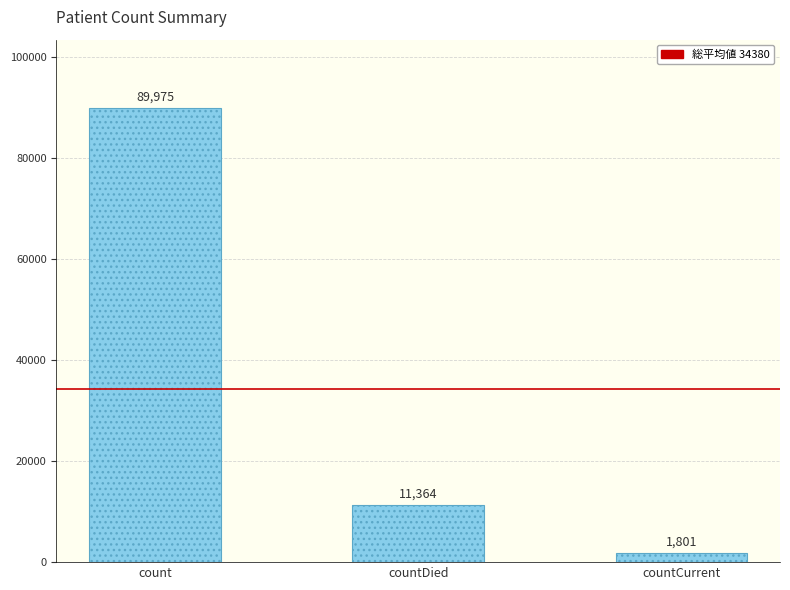

What is the difference between the second highest and second lowest values?

0